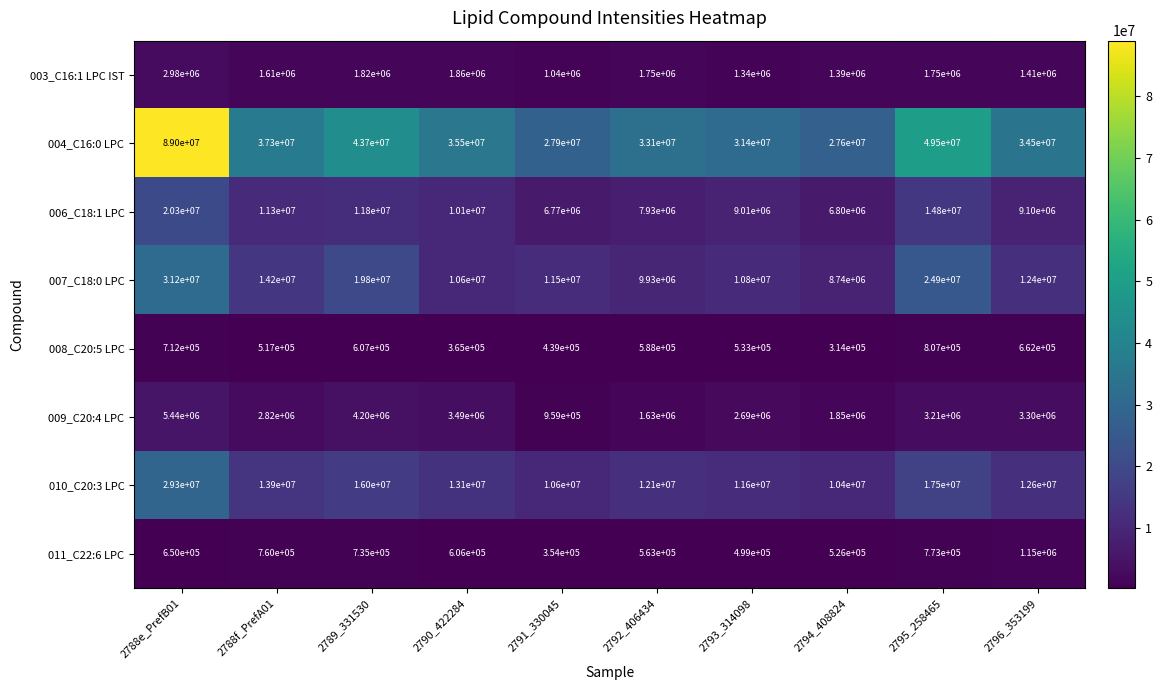

What is the difference between the maximum and minimum values in the 004_C16:0 LPC series?

61400000